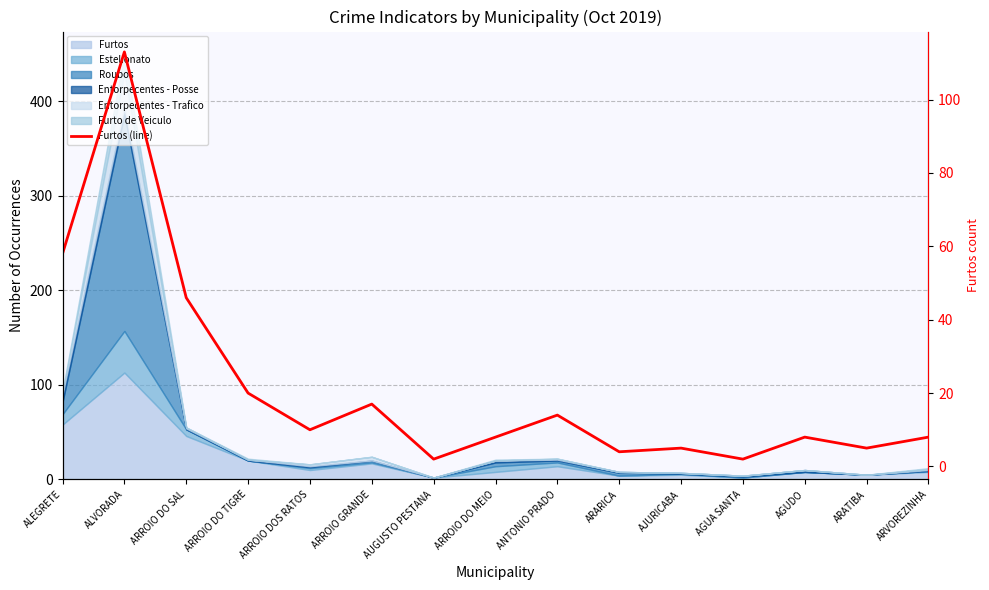

The chart shows a value of 50 at ALVORADA. True or false?

False